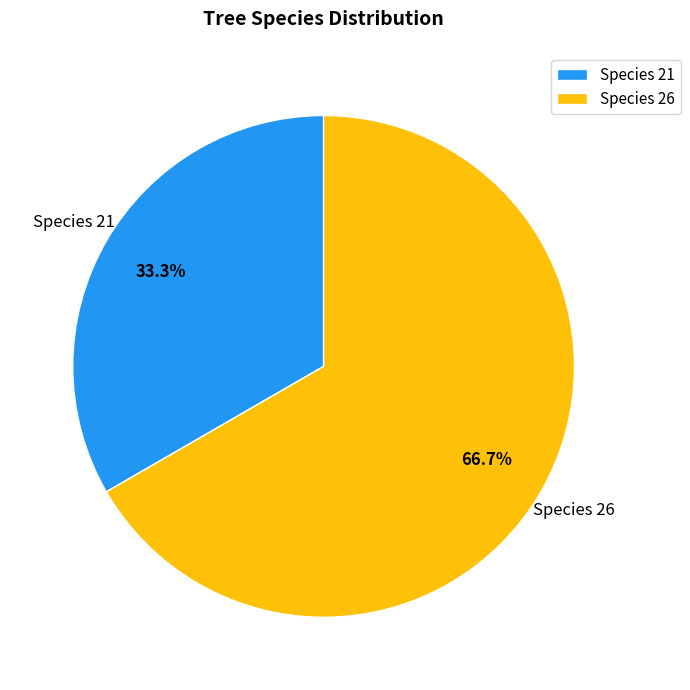

How many slices are in this pie chart?

2